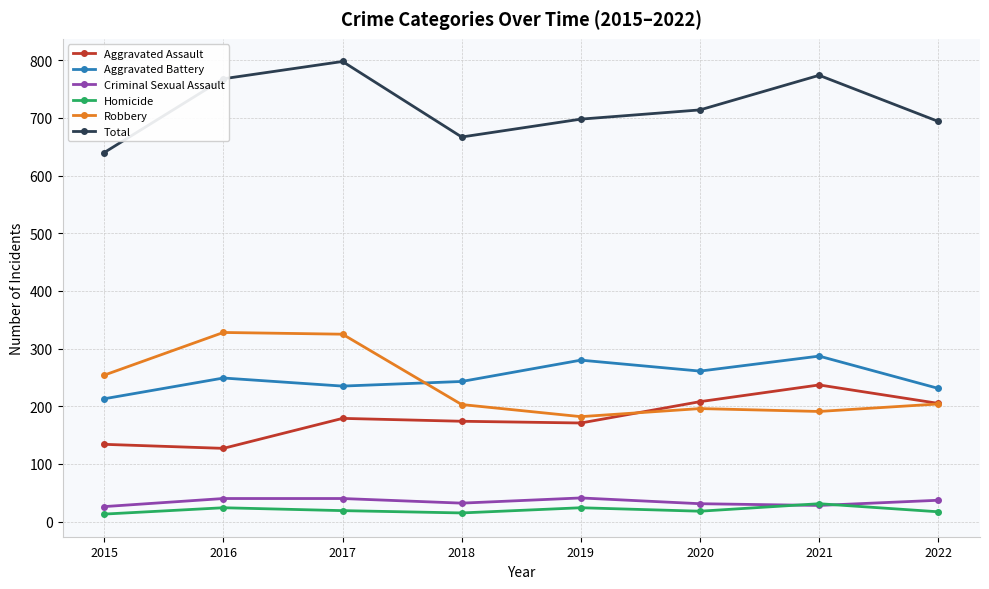

What is the approximate value of Aggravated Battery at 2017?

235